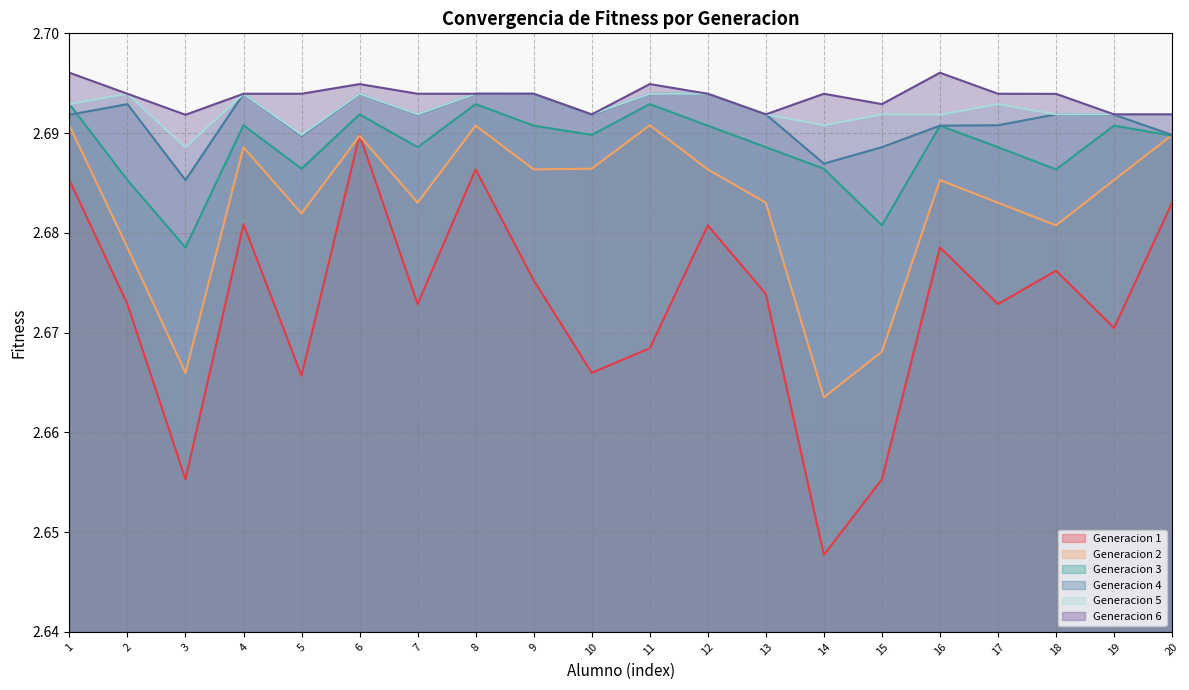

What is the sum of the Generacion 2 values at 7 and 14?

5.3